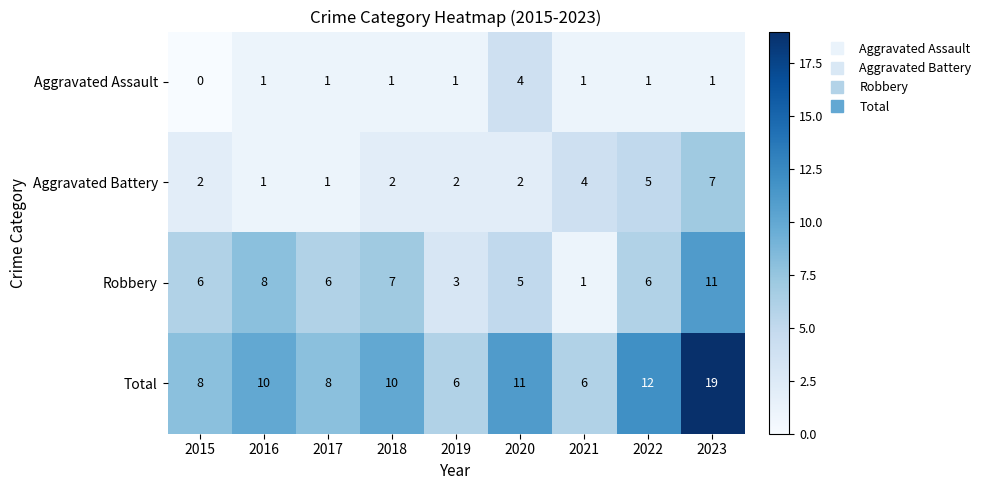

Rank the series at 2020 from highest to lowest value.

Total, Robbery, Aggravated Assault, Aggravated Battery